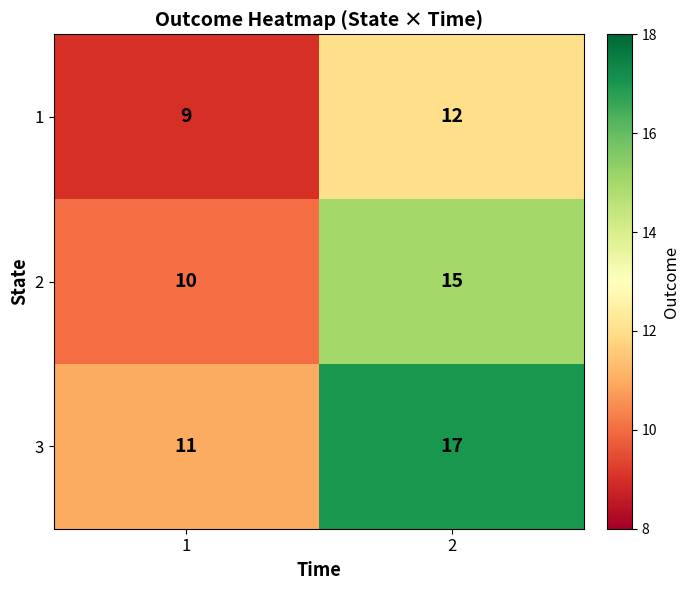

Reading left to right, extract all data points from this chart.

1: 1=9	2=12
2: 1=10	2=15
3: 1=11	2=17